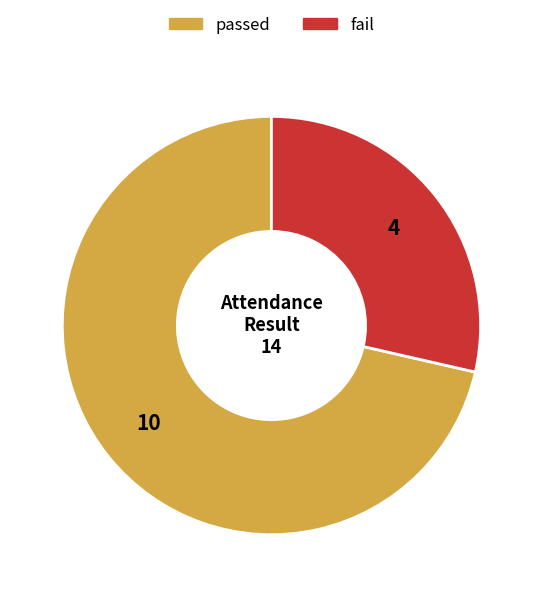

Count the number of slices in the pie.

2